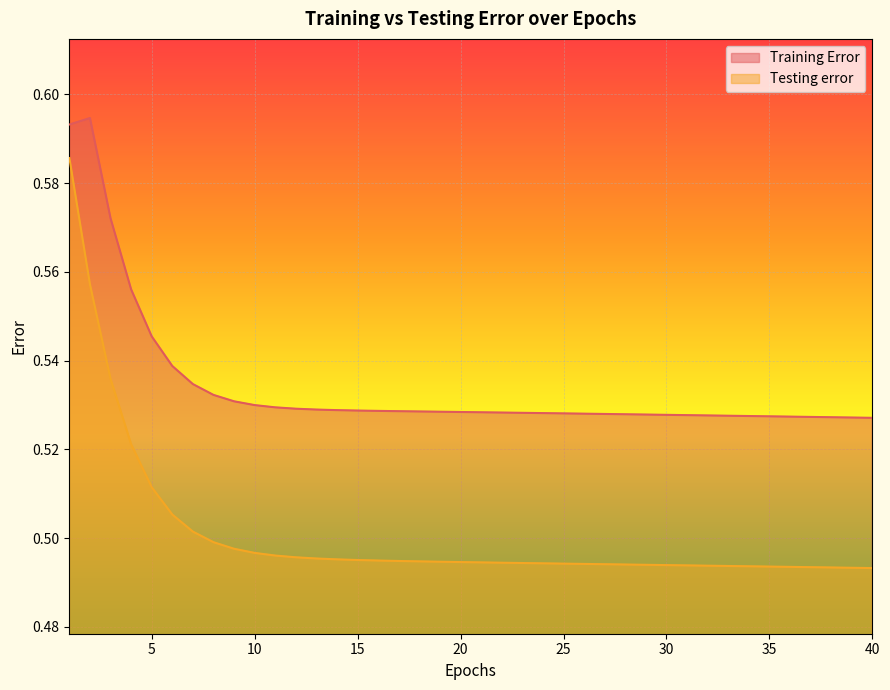

At 15, list the series in order from largest to smallest.

Training Error, Testing error